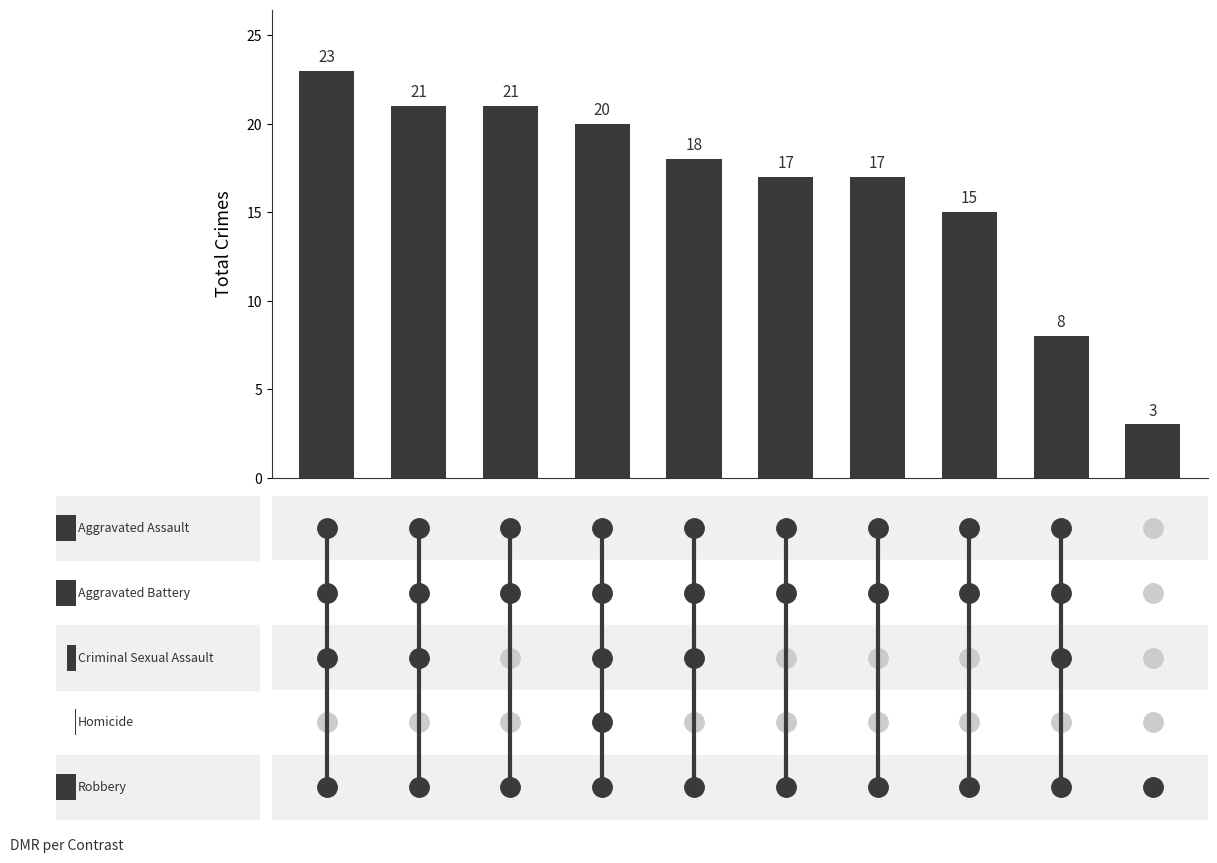

How many data points are above 18?

4